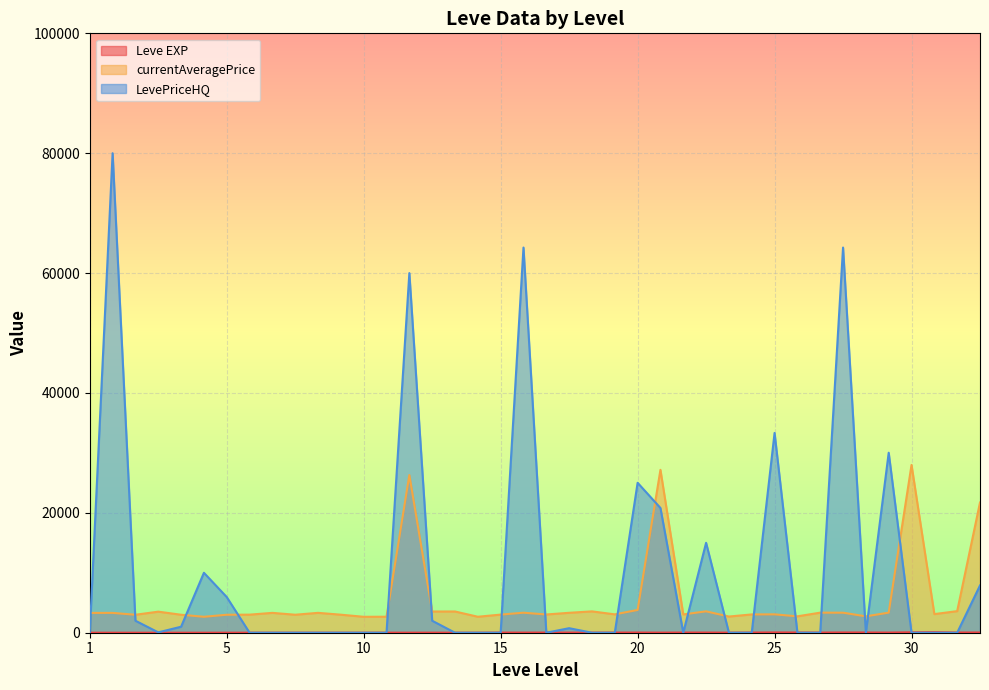

Which series has the largest range (max minus min)?

LevePriceHQ